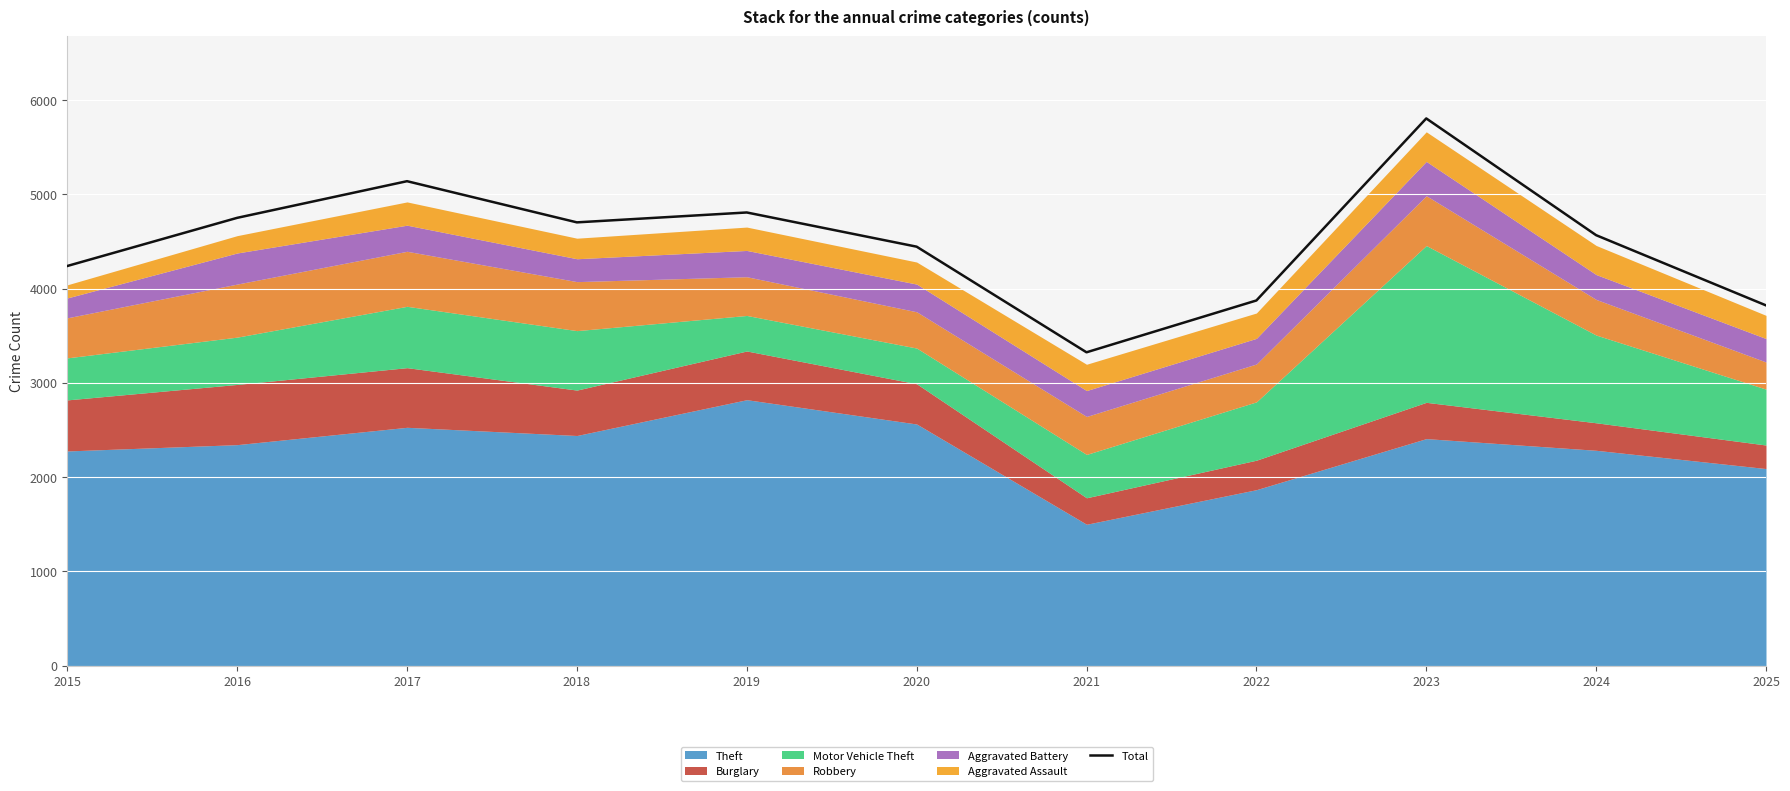

True or false: the data shows 2429 at 2023.

False